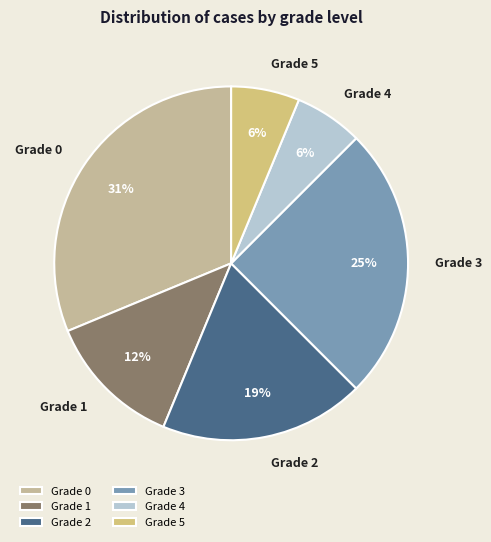

Count the number of slices in the pie.

6